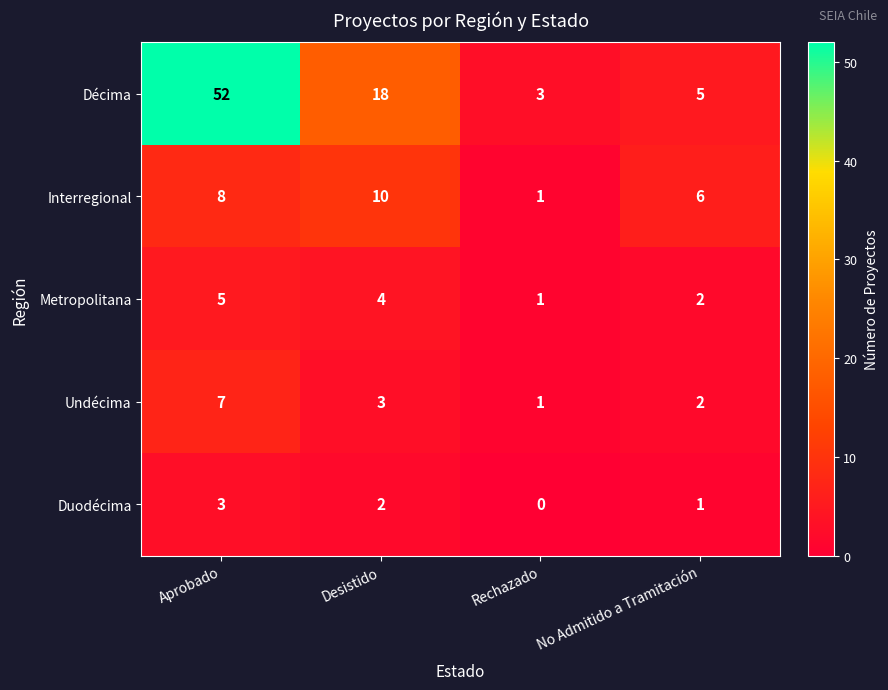

The Undécima series shows 1 at Desistido. True or false?

False